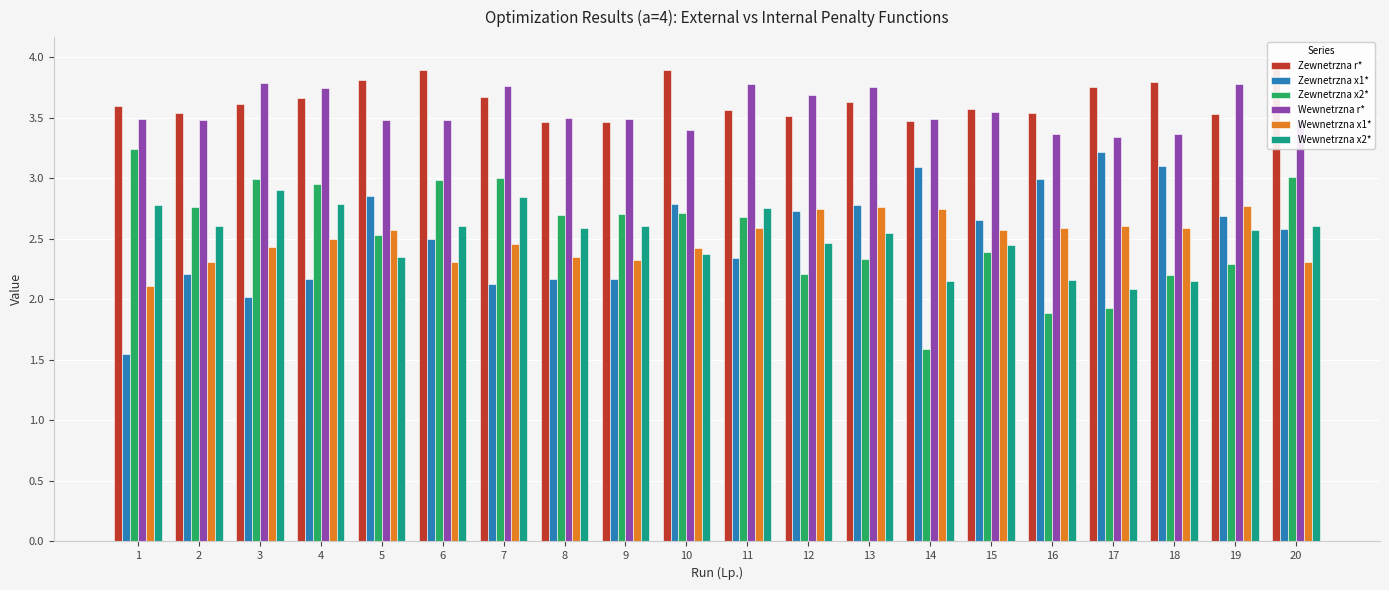

Reading left to right, list all the values displayed in this chart.

Zewnetrzna r*: 1=3.6	2=3.5	3=3.6	4=3.7	5=3.8	6=3.9	7=3.7	8=3.5	9=3.5	10=3.9	11=3.6	12=3.5	13=3.6	14=3.5	15=3.6	16=3.5	17=3.8	18=3.8	19=3.5	20=4.0
Zewnetrzna x1*: 1=1.5	2=2.2	3=2.0	4=2.2	5=2.9	6=2.5	7=2.1	8=2.2	9=2.2	10=2.8	11=2.3	12=2.7	13=2.8	14=3.1	15=2.7	16=3.0	17=3.2	18=3.1	19=2.7	20=2.6
Zewnetrzna x2*: 1=3.2	2=2.8	3=3.0	4=3.0	5=2.5	6=3.0	7=3.0	8=2.7	9=2.7	10=2.7	11=2.7	12=2.2	13=2.3	14=1.6	15=2.4	16=1.9	17=1.9	18=2.2	19=2.3	20=3.0
Wewnetrzna r*: 1=3.5	2=3.5	3=3.8	4=3.7	5=3.5	6=3.5	7=3.8	8=3.5	9=3.5	10=3.4	11=3.8	12=3.7	13=3.8	14=3.5	15=3.6	16=3.4	17=3.3	18=3.4	19=3.8	20=3.5
Wewnetrzna x1*: 1=2.1	2=2.3	3=2.4	4=2.5	5=2.6	6=2.3	7=2.5	8=2.4	9=2.3	10=2.4	11=2.6	12=2.7	13=2.8	14=2.8	15=2.6	16=2.6	17=2.6	18=2.6	19=2.8	20=2.3
Wewnetrzna x2*: 1=2.8	2=2.6	3=2.9	4=2.8	5=2.3	6=2.6	7=2.8	8=2.6	9=2.6	10=2.4	11=2.8	12=2.5	13=2.5	14=2.1	15=2.4	16=2.2	17=2.1	18=2.2	19=2.6	20=2.6